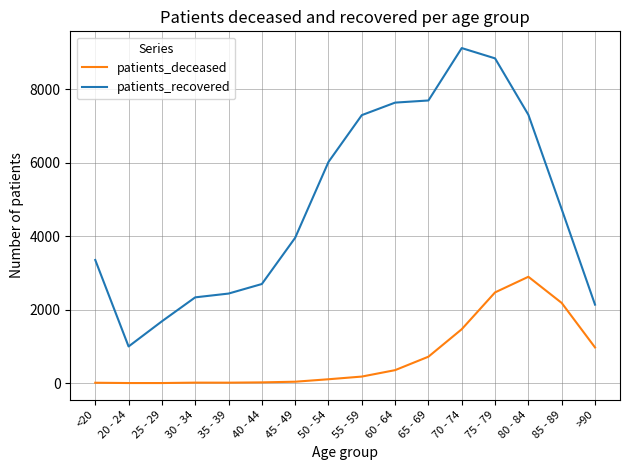

At which category is the sum across all series the highest?

75 - 79